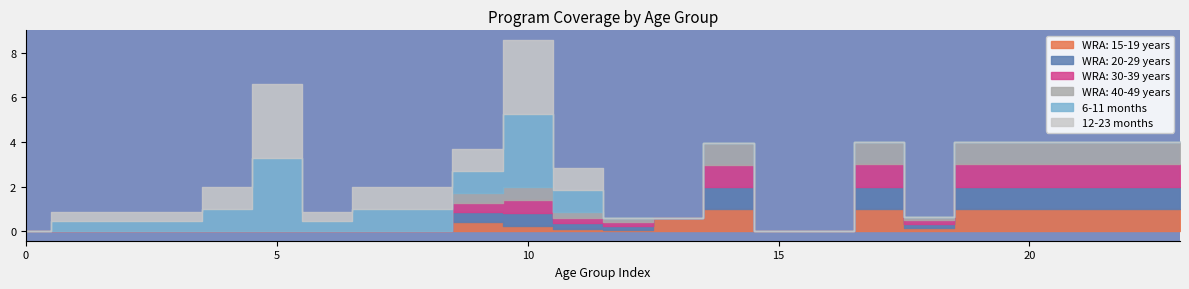

What is the difference between the maximum and minimum values in the WRA: 40-49 years series?

1.0